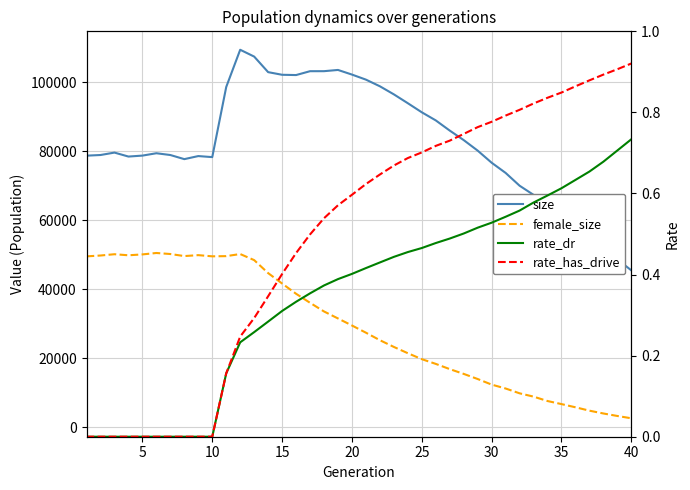

What are all the series names shown in the legend?

size, female_size, rate_dr, rate_has_drive